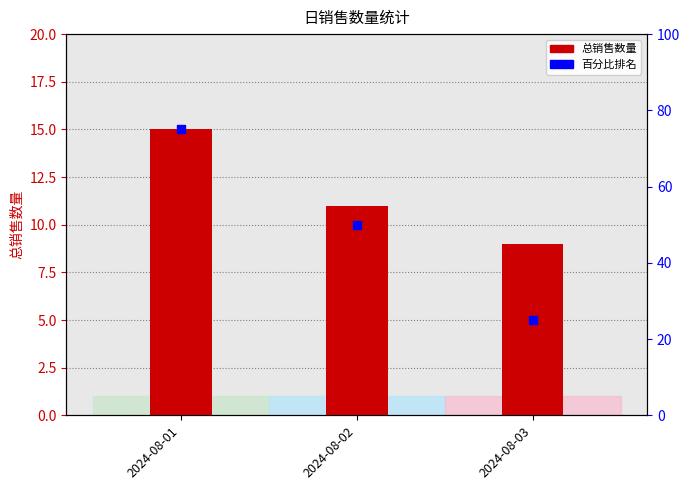

Which series has the largest Y range (max minus min)?

百分比排名